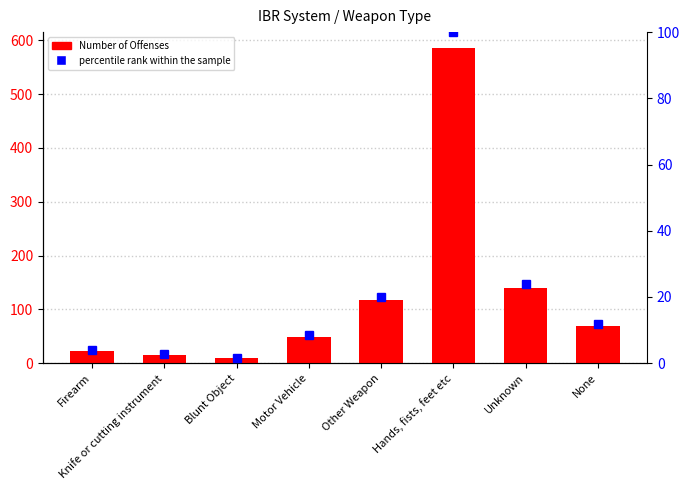

What is the label of the 8th bar from the left?

None